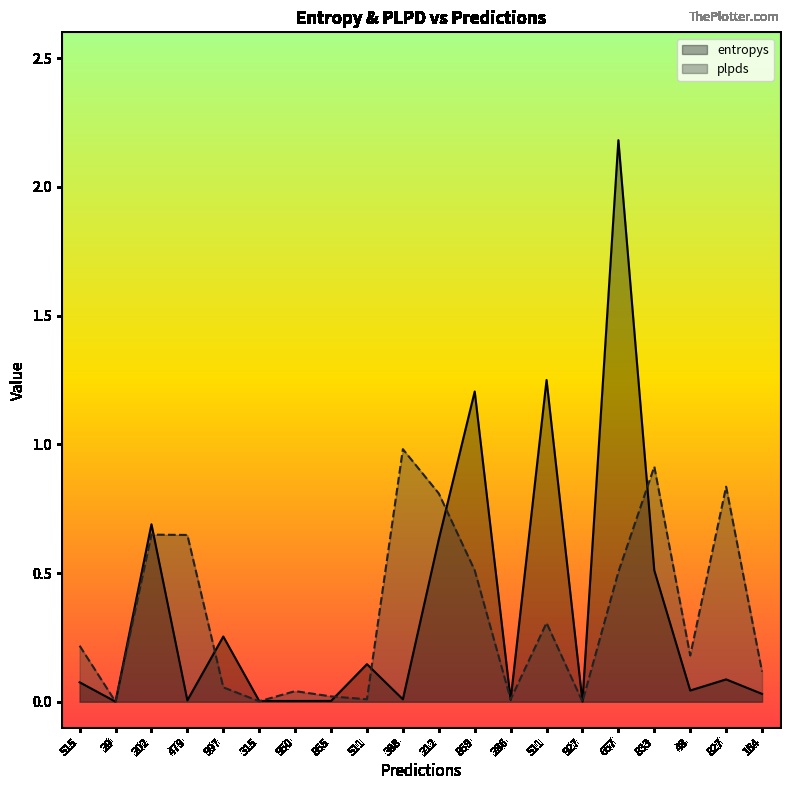

True or false: plpds and entropys cross at least once.

True